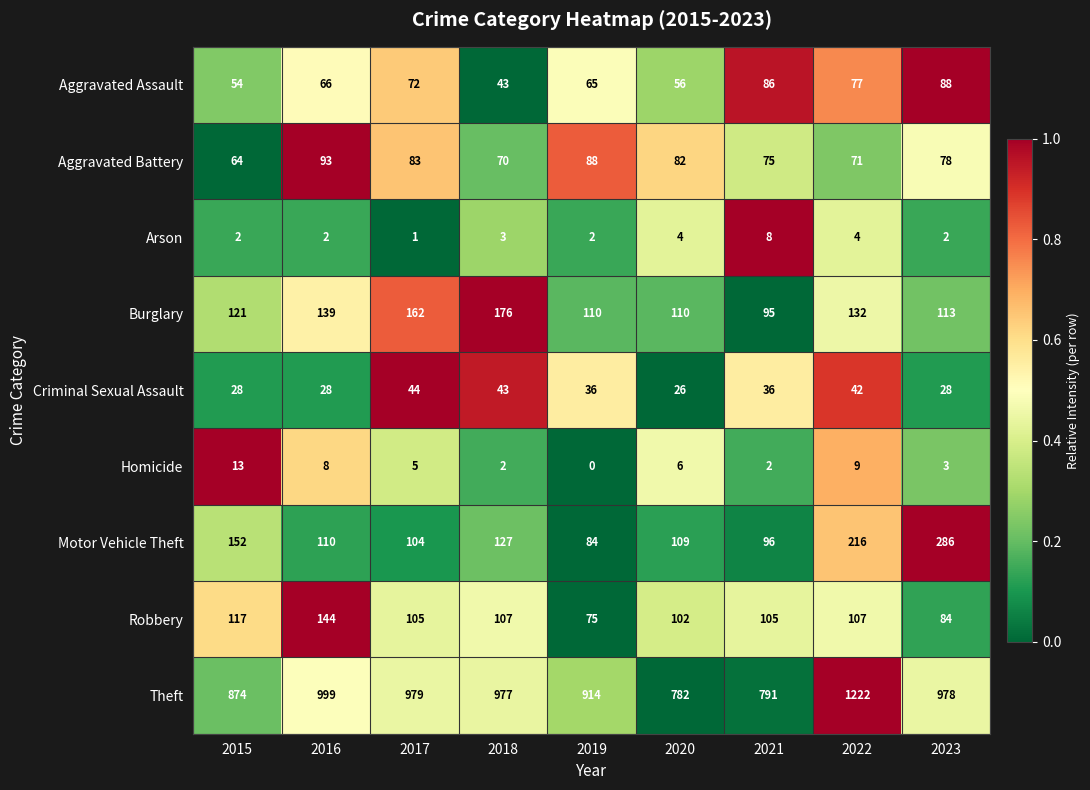

At which category is the sum across all series the highest?

2022